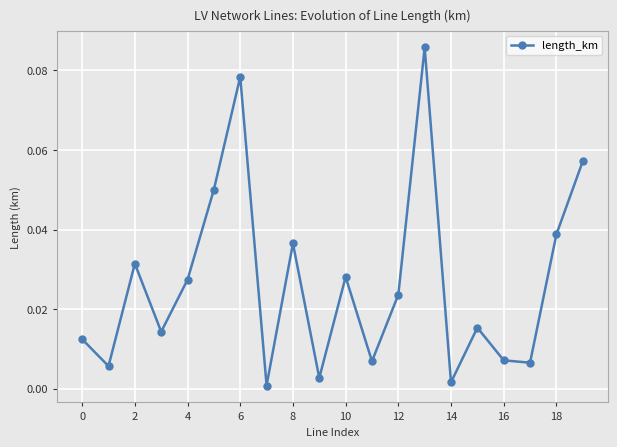

What is the sum of all values?

0.5